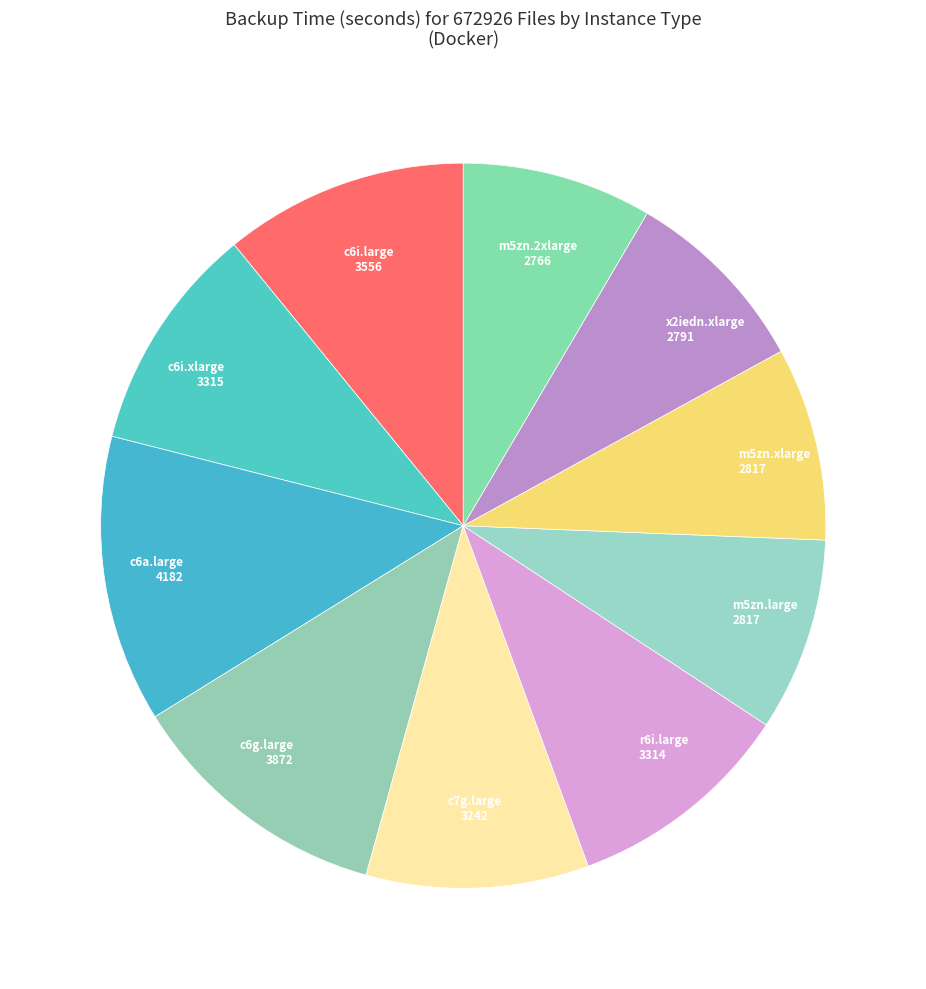

How many segments does this pie chart have?

10